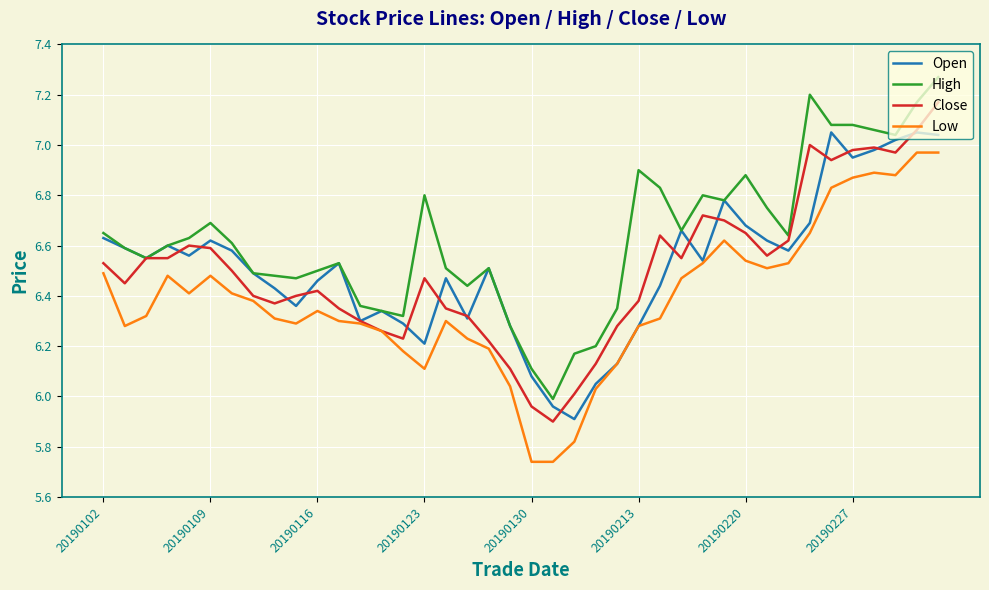

How many categories are shown in the chart?

40